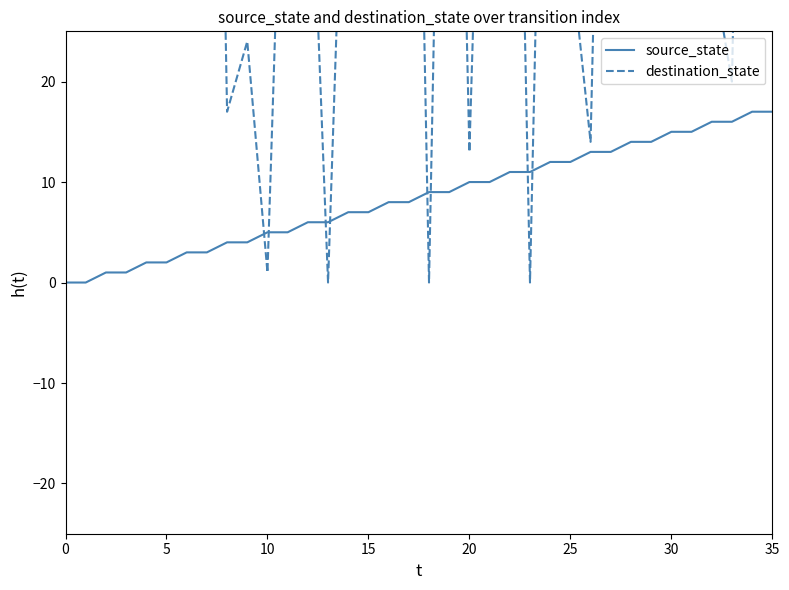

What is the highest value of the source_state series?

17